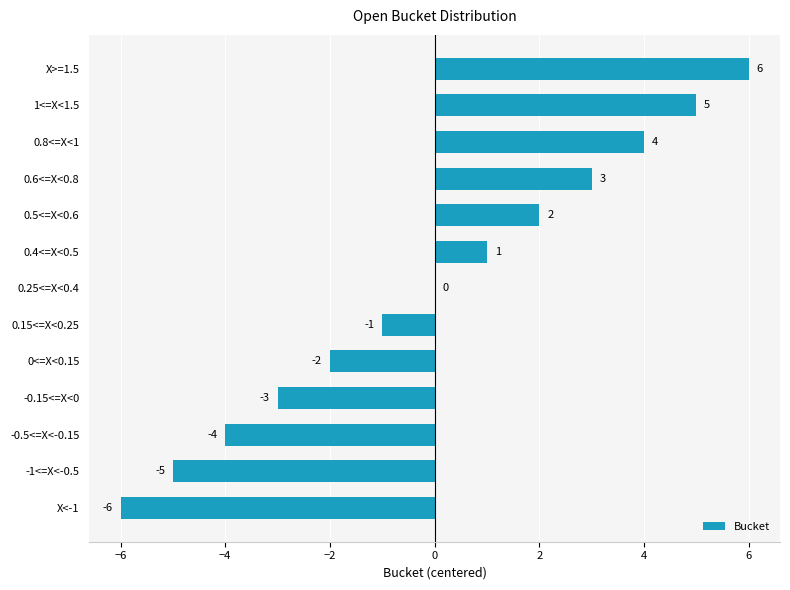

The value at 0.15<=X<0.25 is -1. True or false?

True